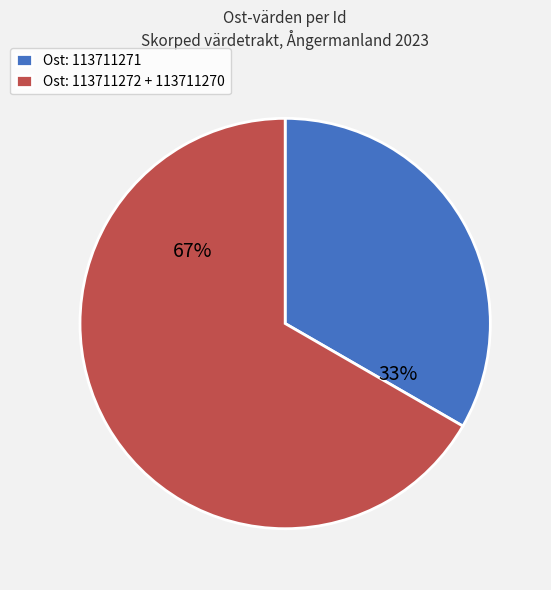

To the nearest percent, what percentage of the pie is Ost: 113711271?

33%